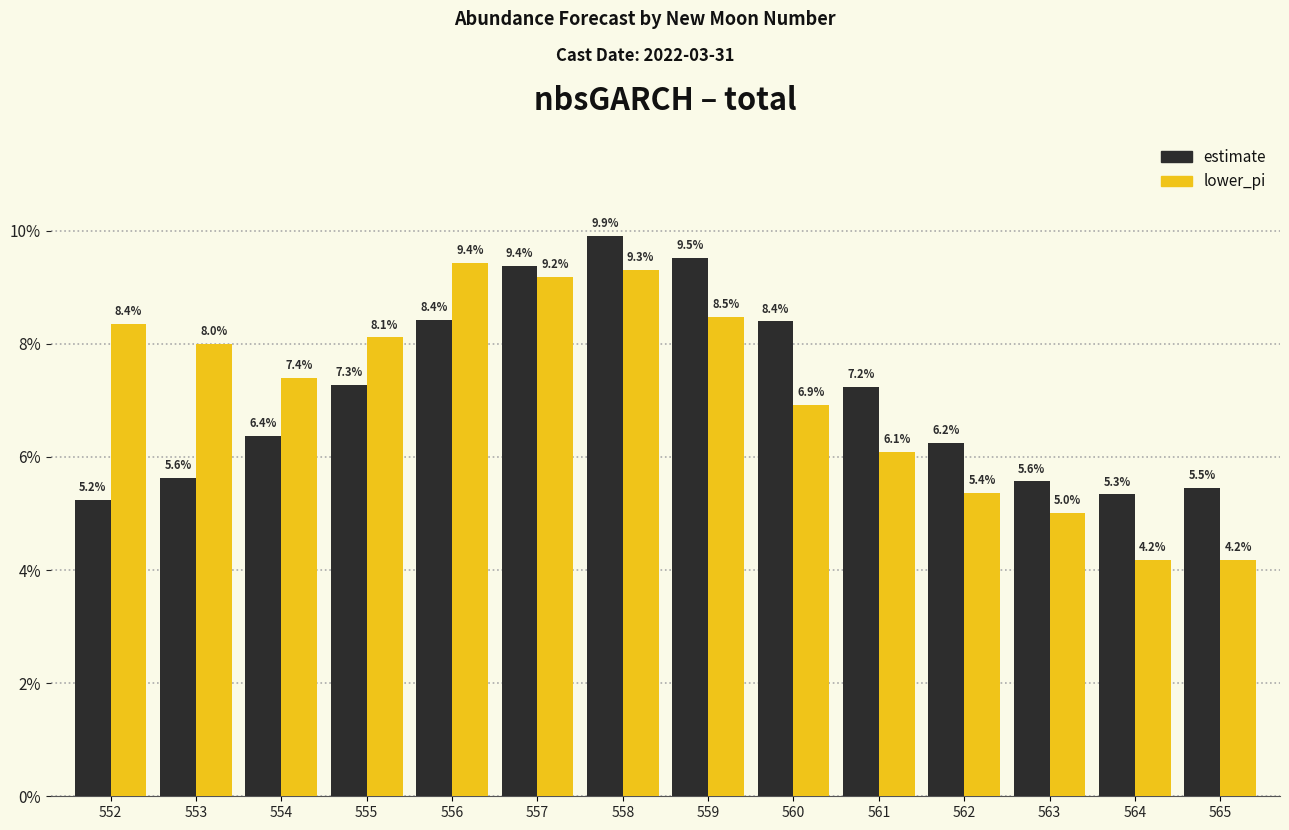

How many series are shown in this chart?

2